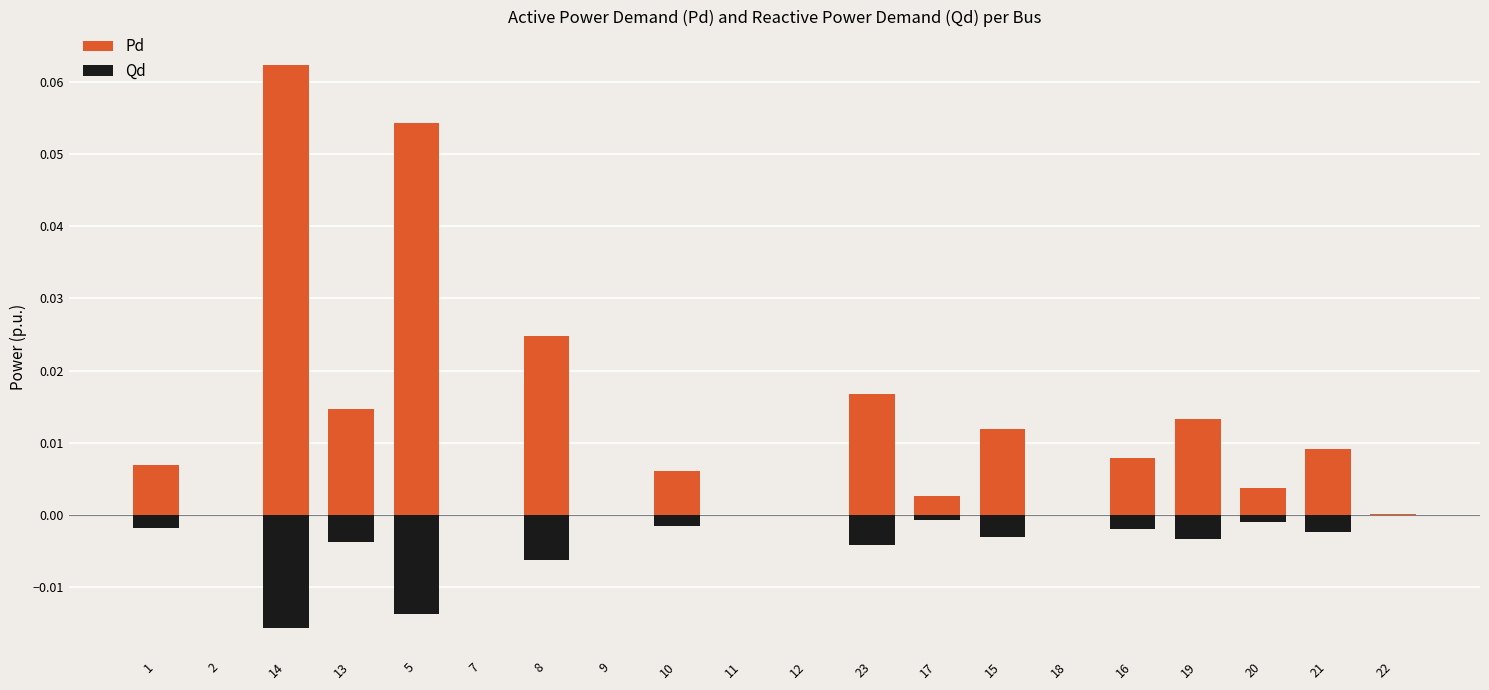

How many bars are there in total?

40